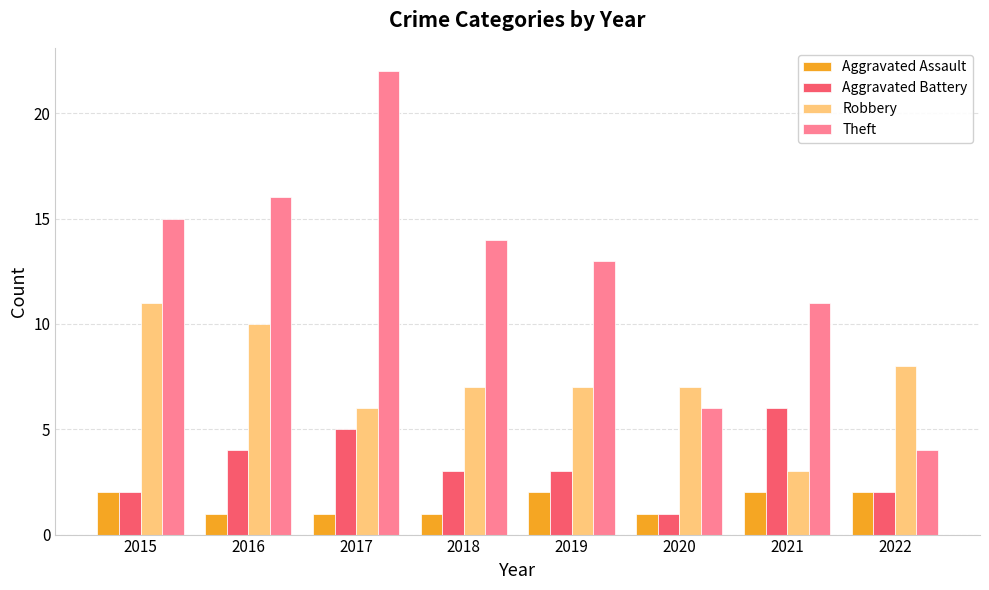

Which series changed the most between 2016 and 2021?

Robbery